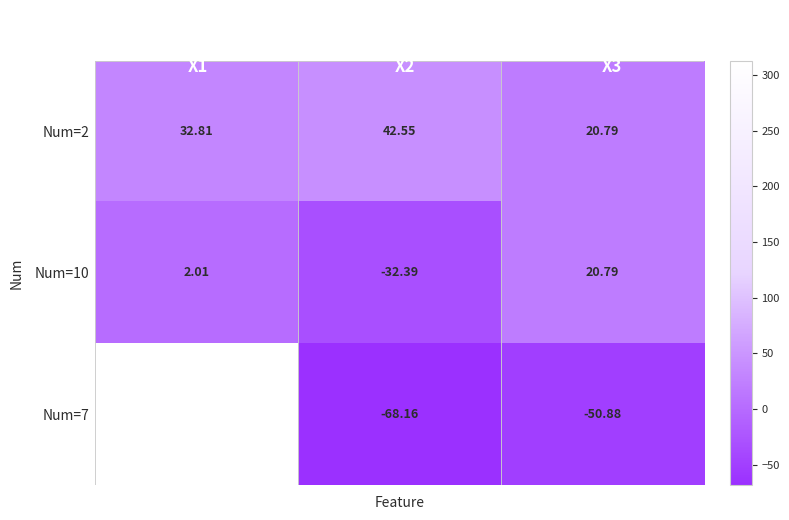

What is the greatest value displayed?

312.7